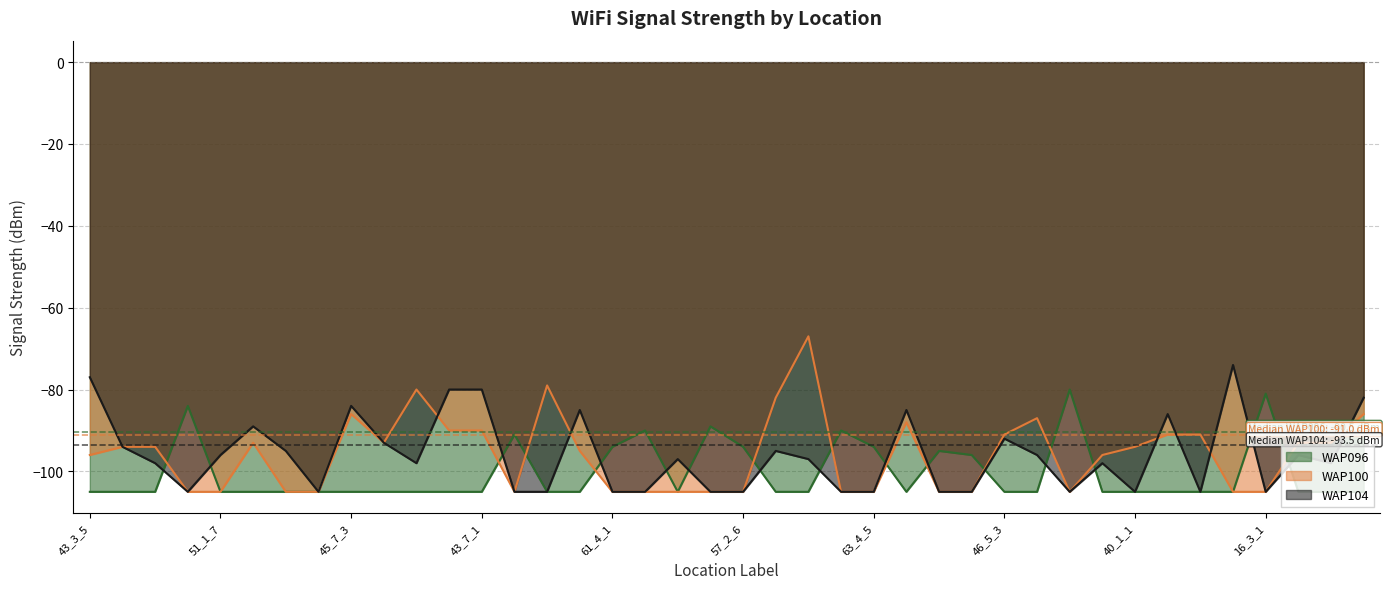

At how many categories does at least one series exceed -90?

19